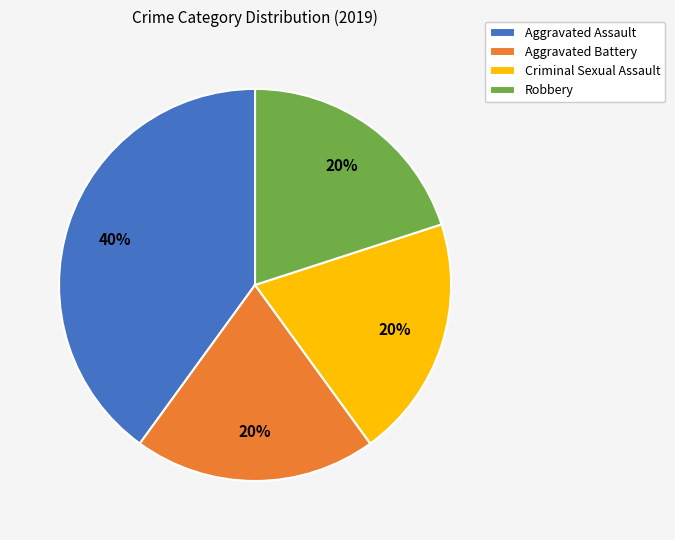

Is the sum of Robbery and Criminal Sexual Assault greater than half?

No